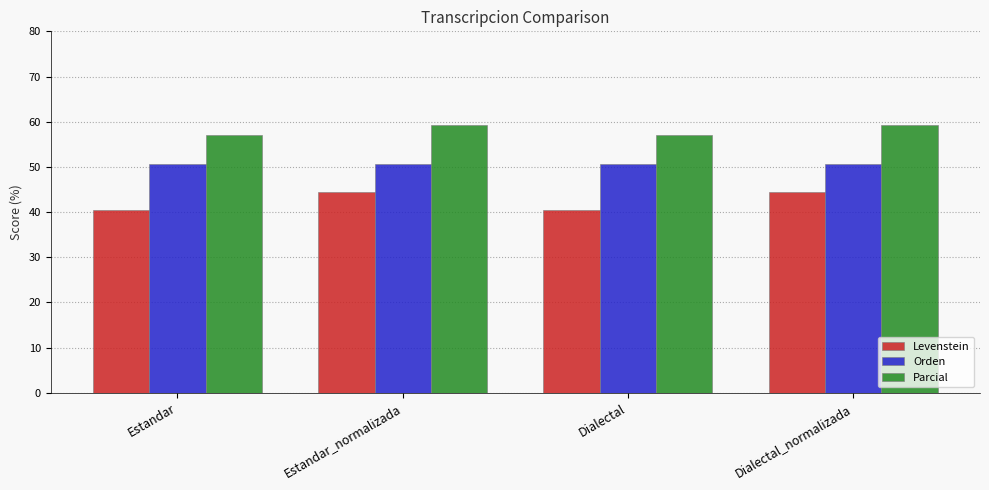

Rank the series by their maximum value, from highest to lowest.

Parcial, Orden, Levenstein